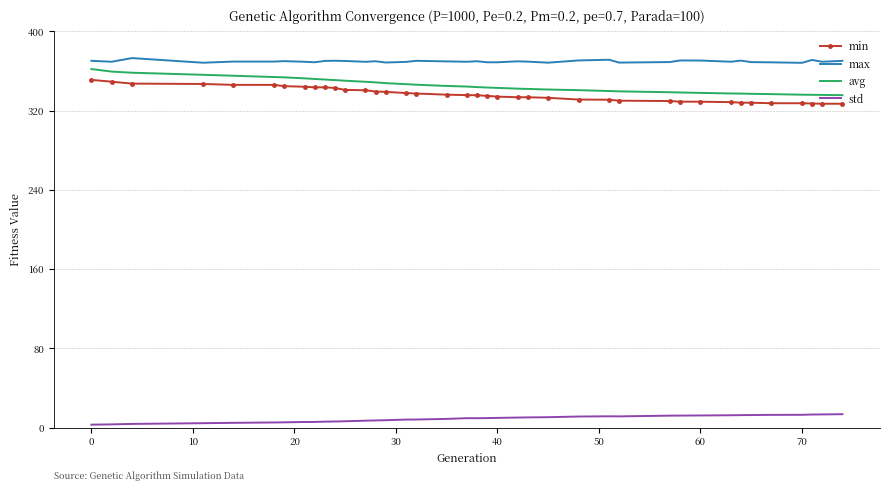

What is the greatest value displayed?

373.1